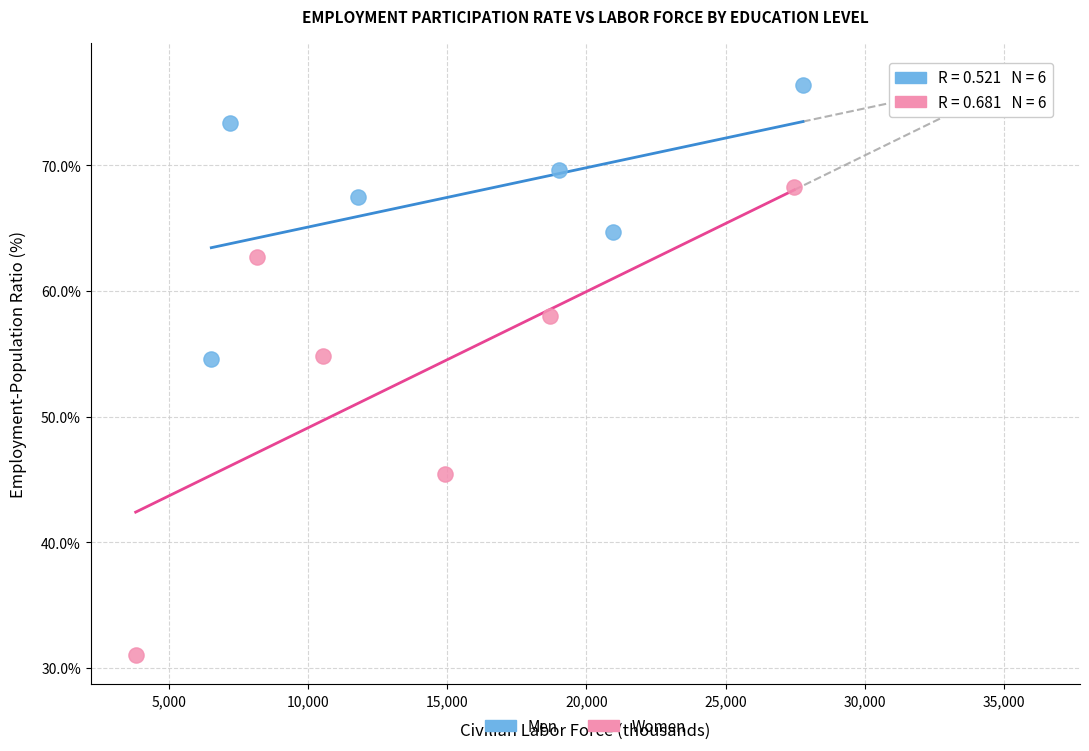

Which series has the largest Y range (max minus min)?

Women